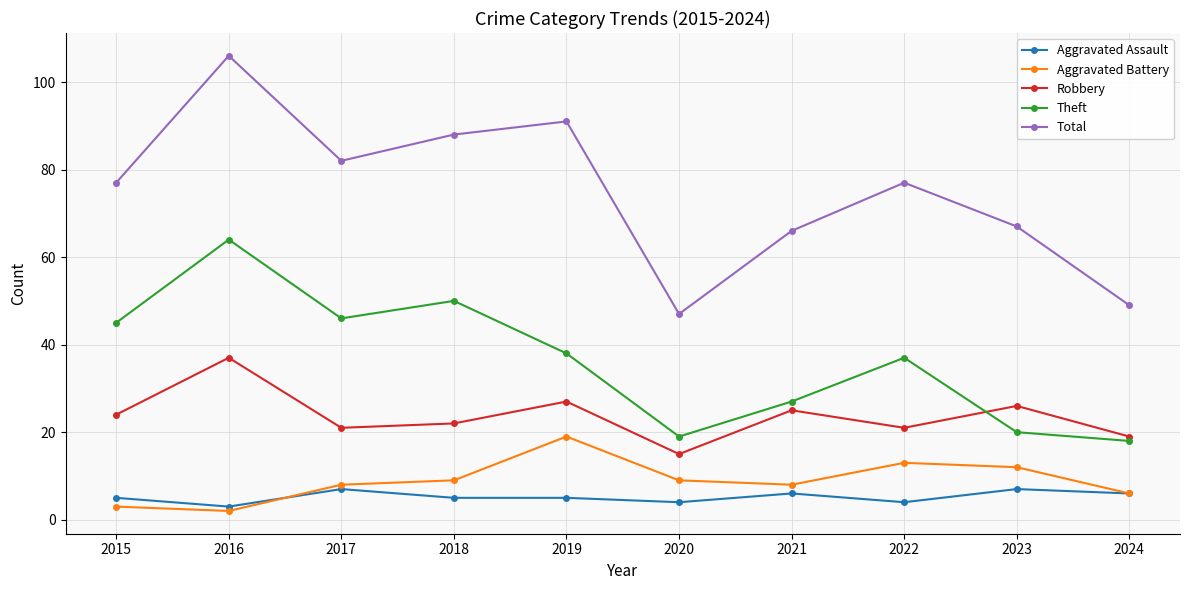

Reading left to right, what are all the values shown in this chart?

Aggravated Assault: 2015=5	2016=3	2017=7	2018=5	2019=5	2020=4	2021=6	2022=4	2023=7	2024=6
Aggravated Battery: 2015=3	2016=2	2017=8	2018=9	2019=19	2020=9	2021=8	2022=13	2023=12	2024=6
Robbery: 2015=24	2016=37	2017=21	2018=22	2019=27	2020=15	2021=25	2022=21	2023=26	2024=19
Theft: 2015=45	2016=64	2017=46	2018=50	2019=38	2020=19	2021=27	2022=37	2023=20	2024=18
Total: 2015=77	2016=106	2017=82	2018=88	2019=91	2020=47	2021=66	2022=77	2023=67	2024=49